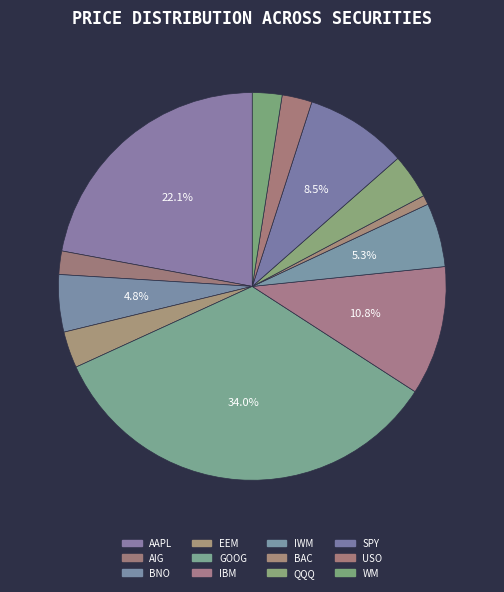

What percentage do EEM and AAPL together represent?

25.1%